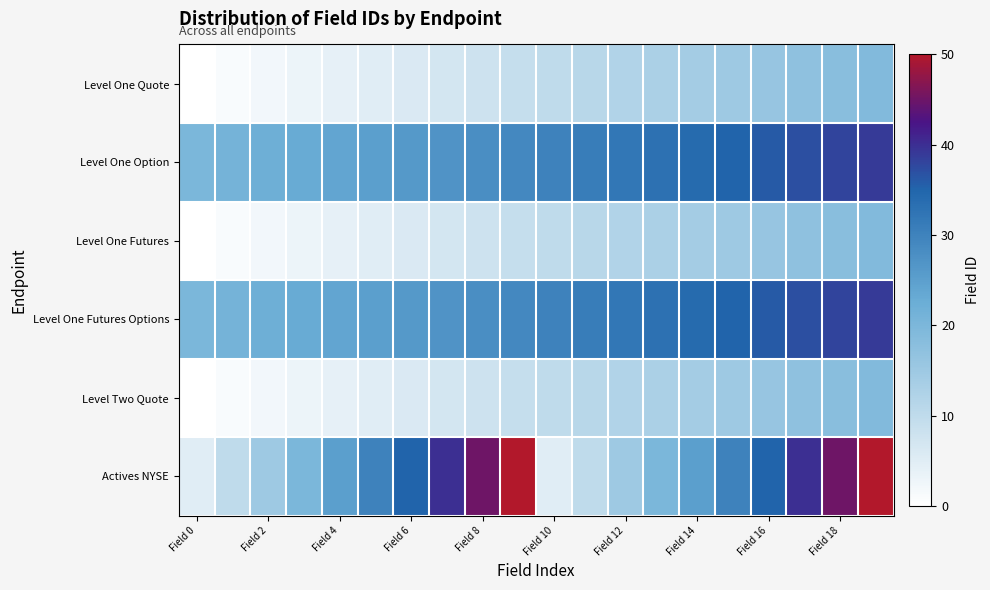

Which category has the lowest value across all series?

Field 0